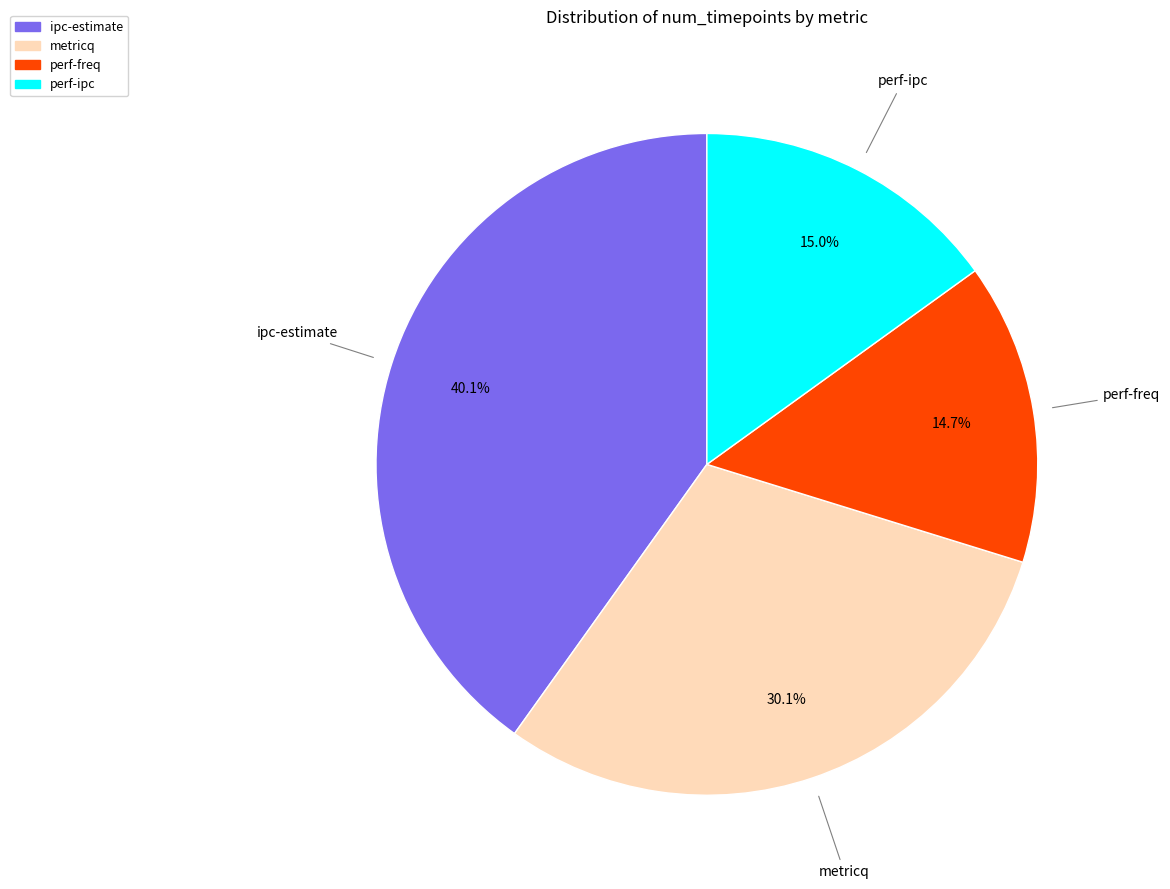

Is it true that perf-ipc is 23% of the pie?

False